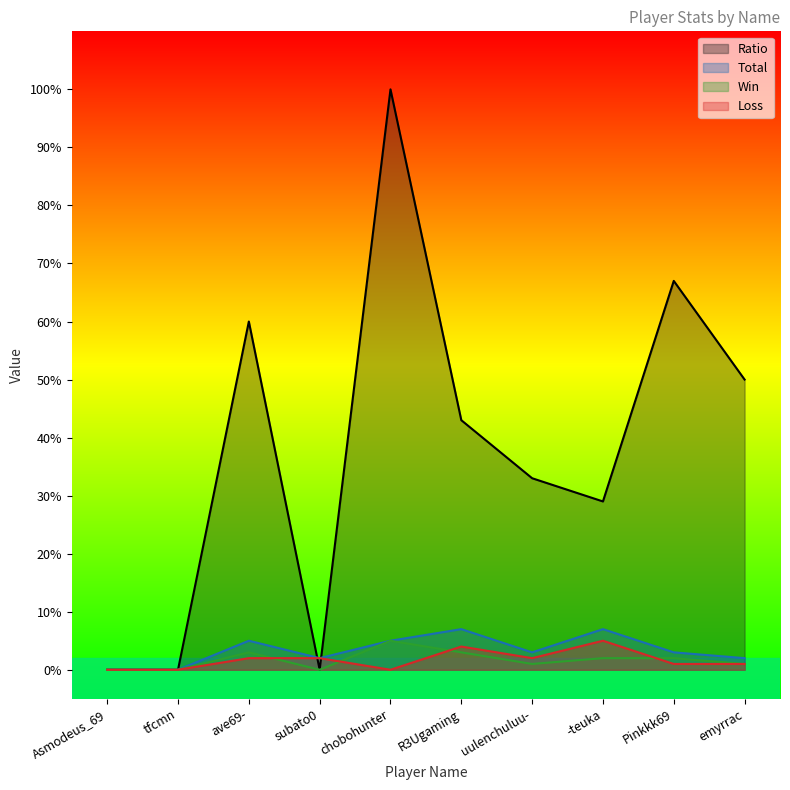

How many data points in Loss are above 2?

2